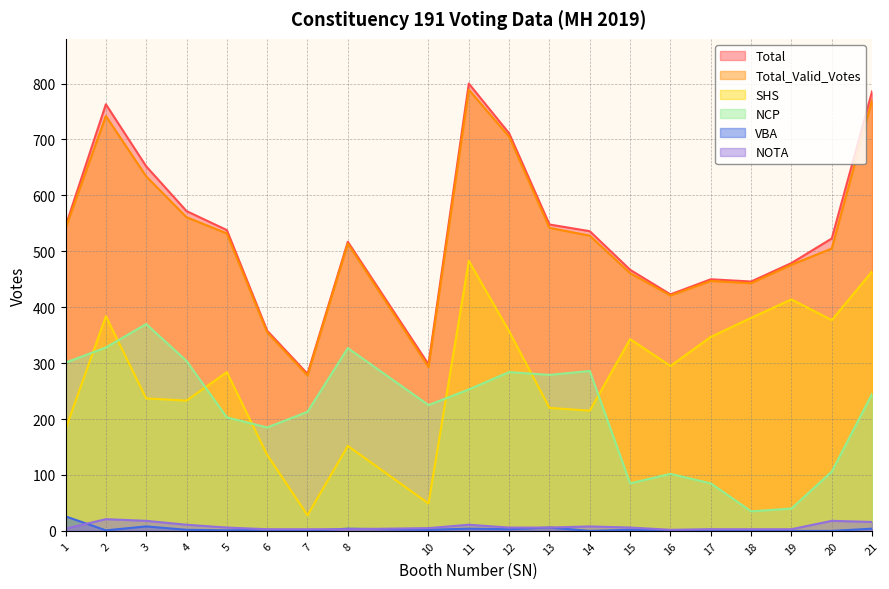

List the labels in order of Total value, largest first.

11, 21, 2, 12, 3, 4, 13, 1, 5, 14, 20, 8, 19, 15, 17, 18, 16, 6, 10, 7